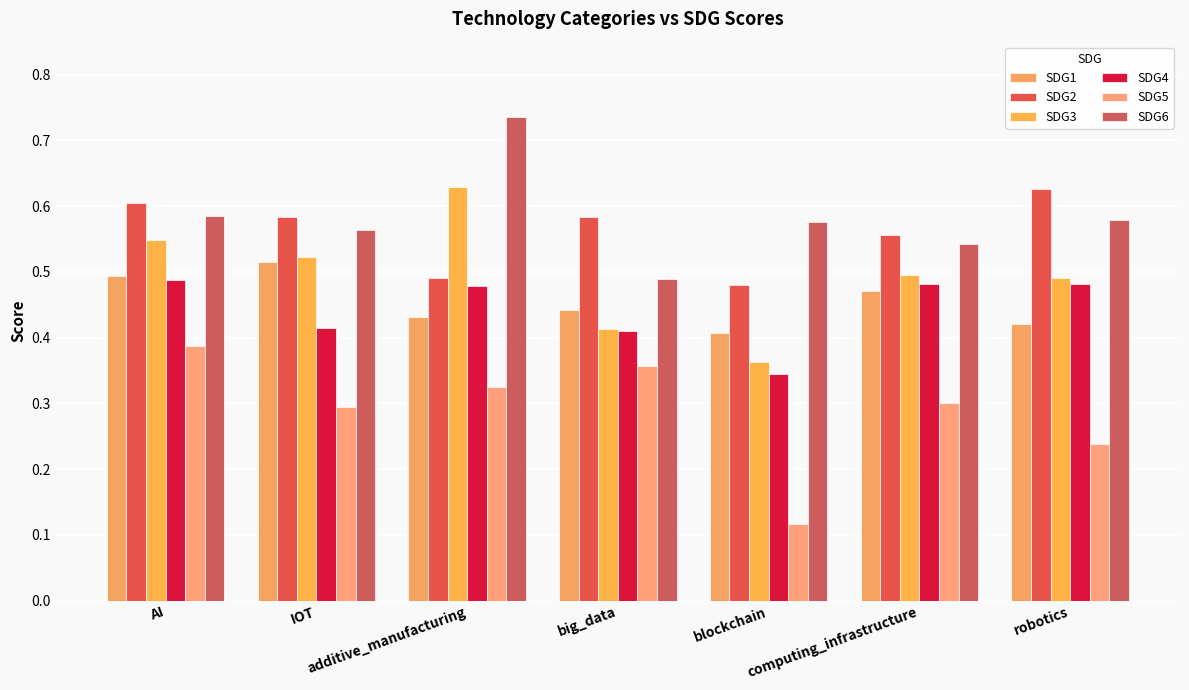

The value of SDG4 at big_data is 0.1. True or false?

False